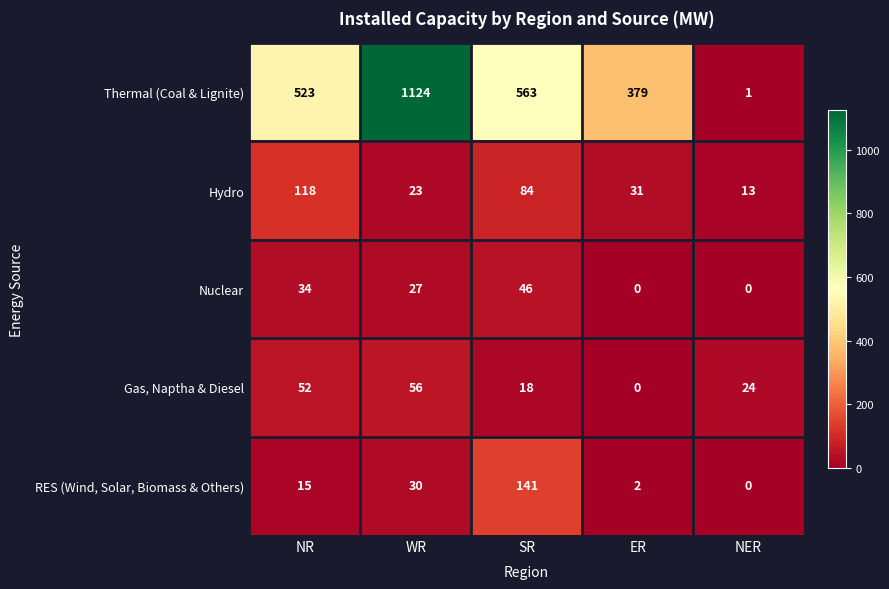

Reading left to right, extract all data points from this chart.

Thermal (Coal & Lignite): 523	1124	563	379	1
Hydro: 118	23	84	31	13
Nuclear: 34	27	46	0	0
Gas, Naptha & Diesel: 52	56	18	0	24
RES (Wind, Solar, Biomass & Others): 15	30	141	2	0